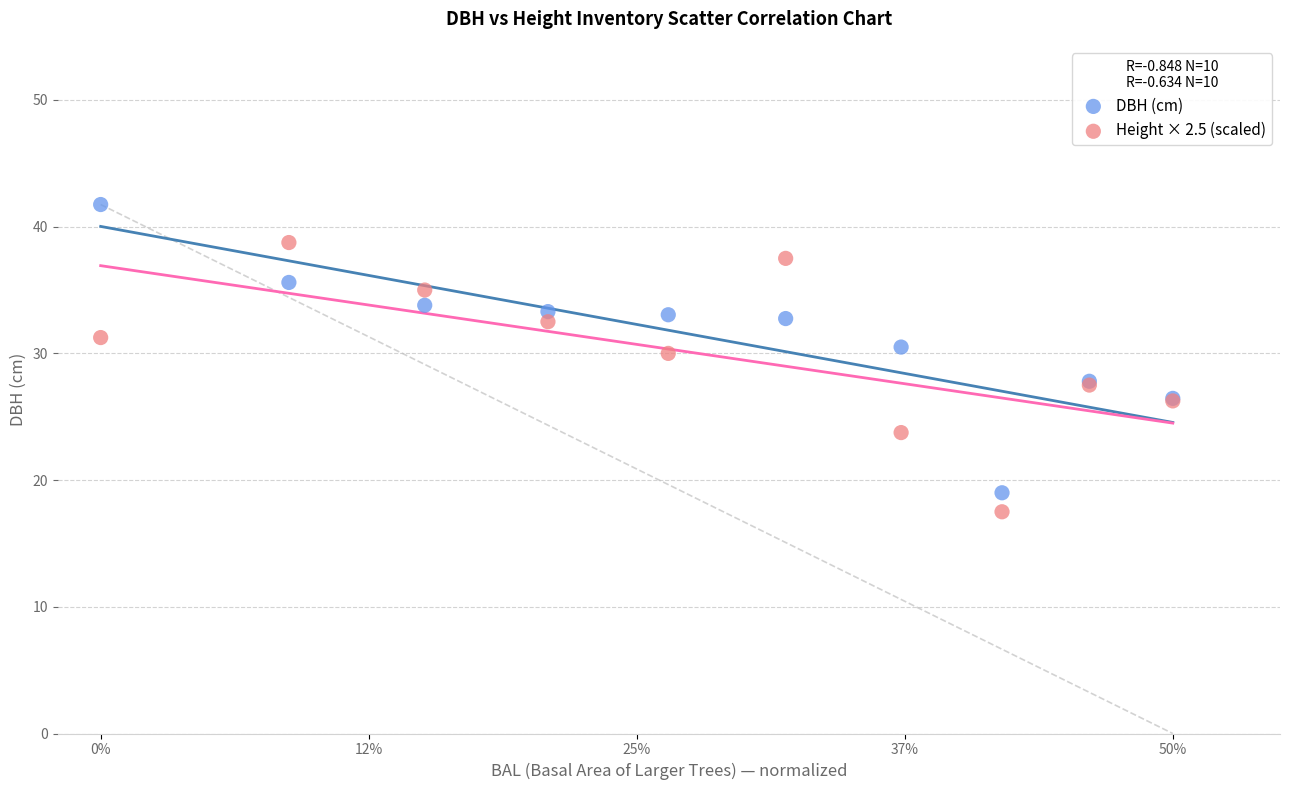

Which series has the largest Y range (max minus min)?

DBH (cm)